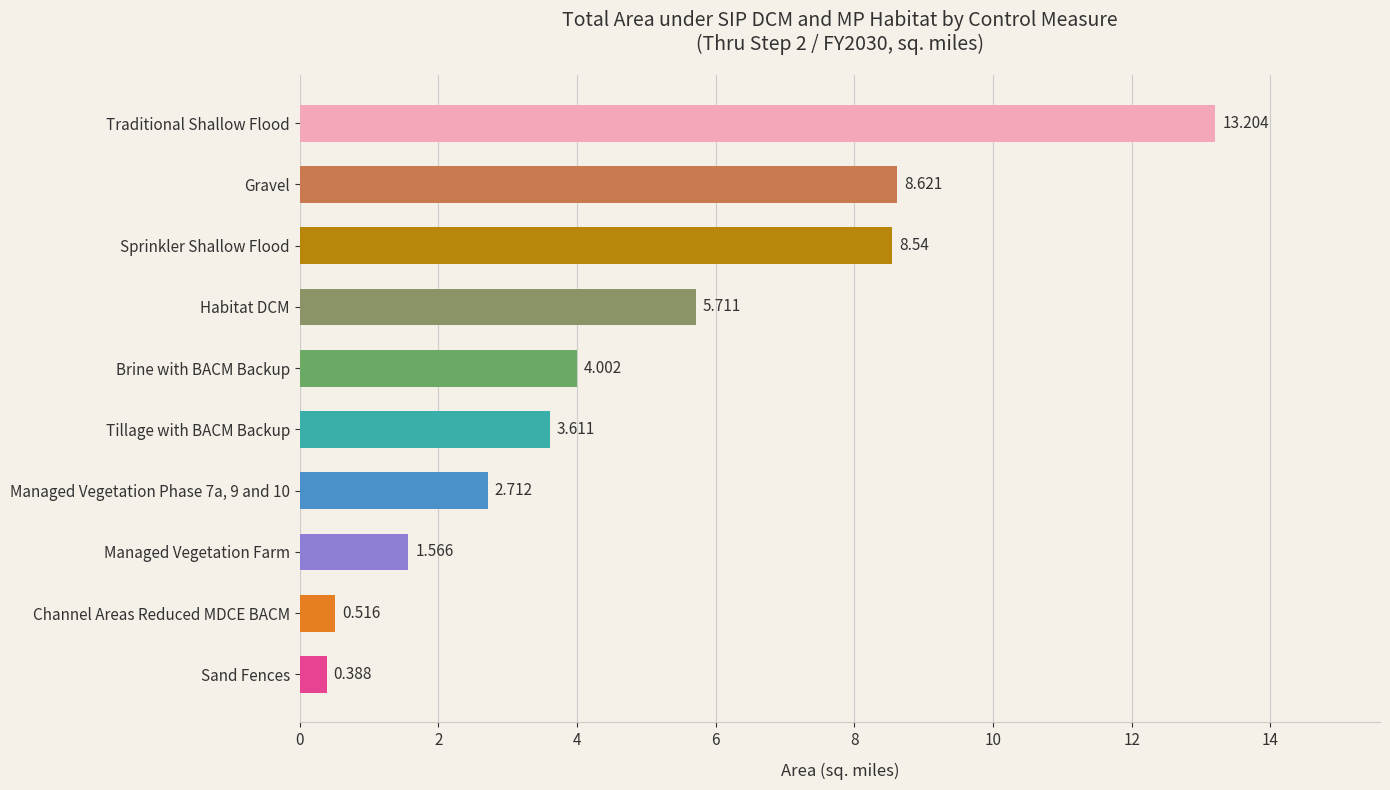

Between Sprinkler Shallow Flood and Sand Fences, which is larger?

Sprinkler Shallow Flood